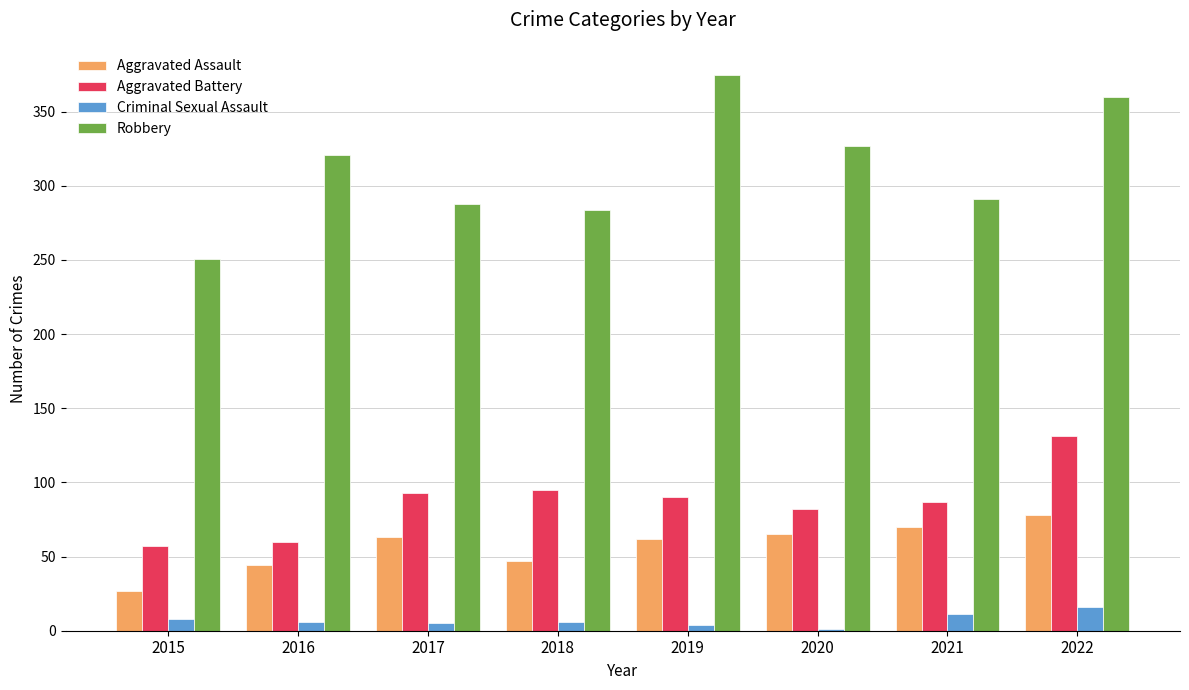

Which label corresponds to the largest value in the chart?

2019